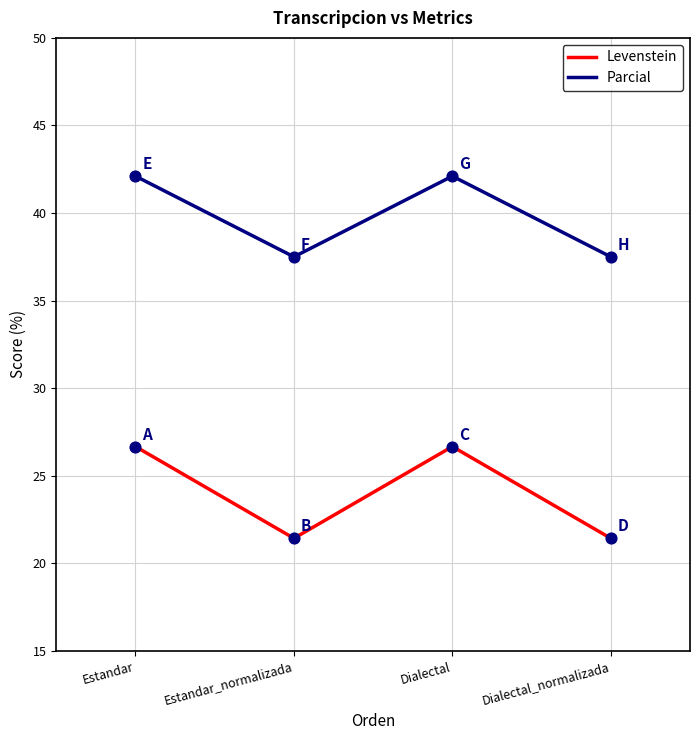

At how many categories does at least one series exceed 38?

2